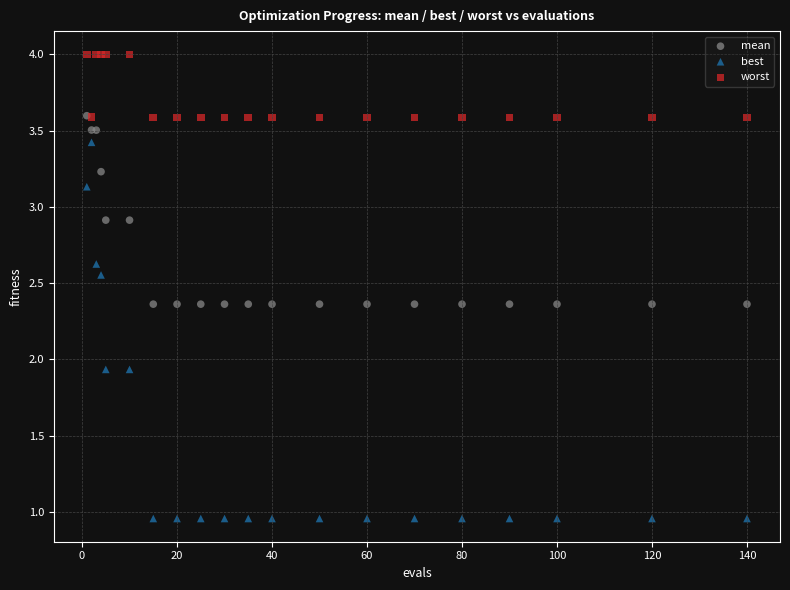

What are all the series names shown in the legend?

mean, best, worst